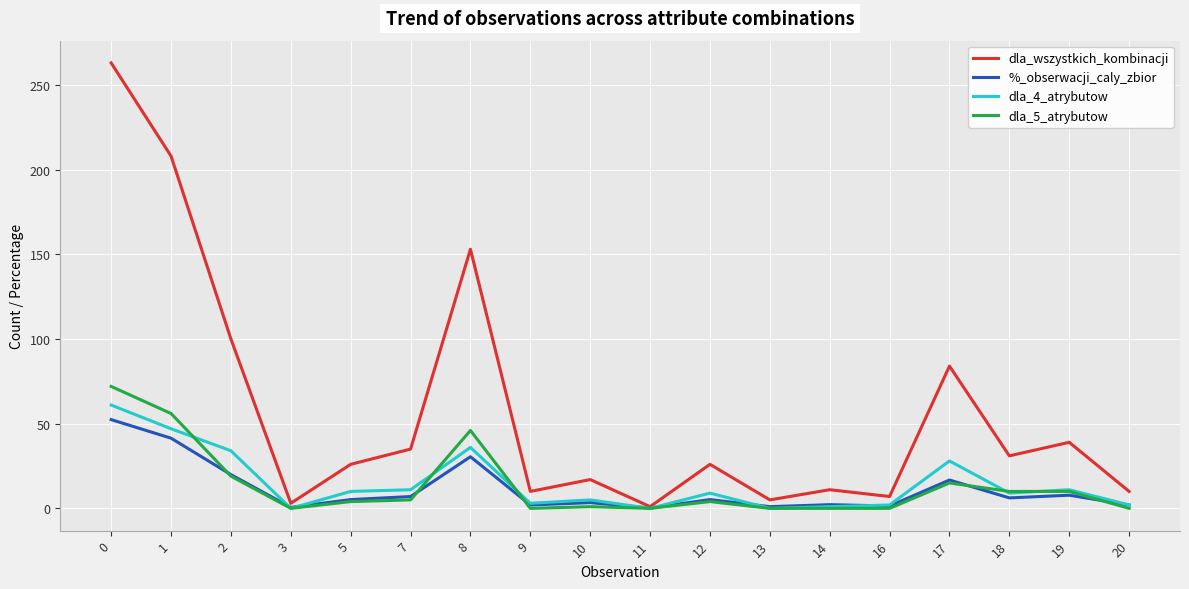

What is the maximum value for dla_wszystkich_kombinacji?

263.0